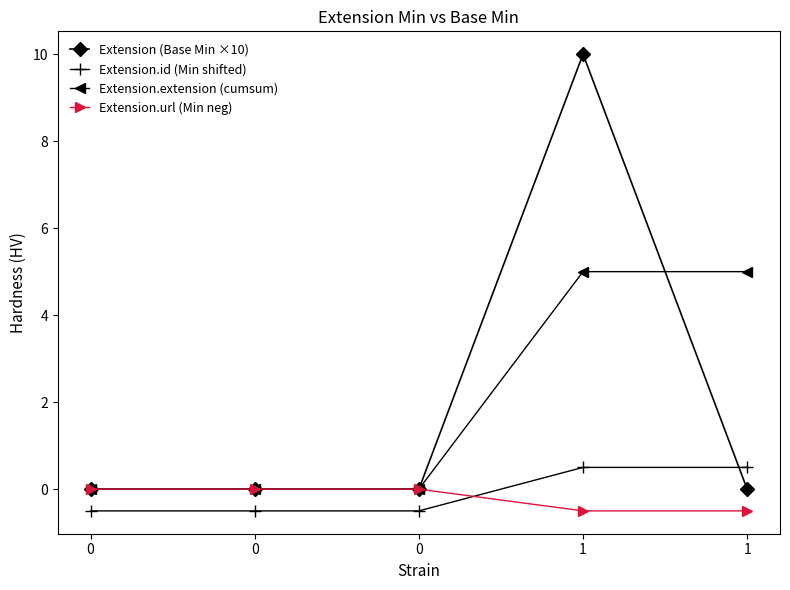

Count the number of data series in this chart.

4